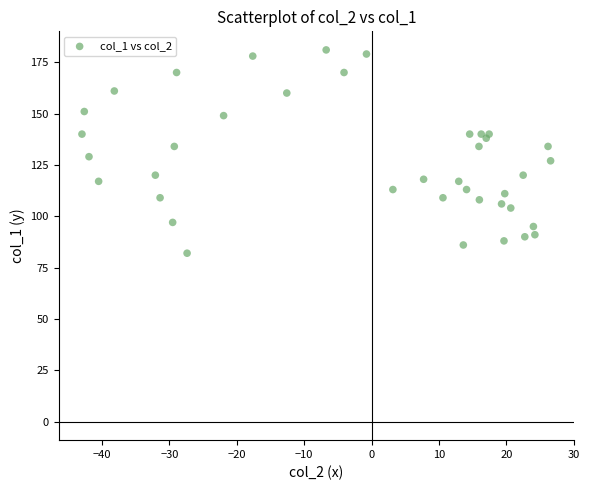

What is the range of Y values (max minus min)?

99